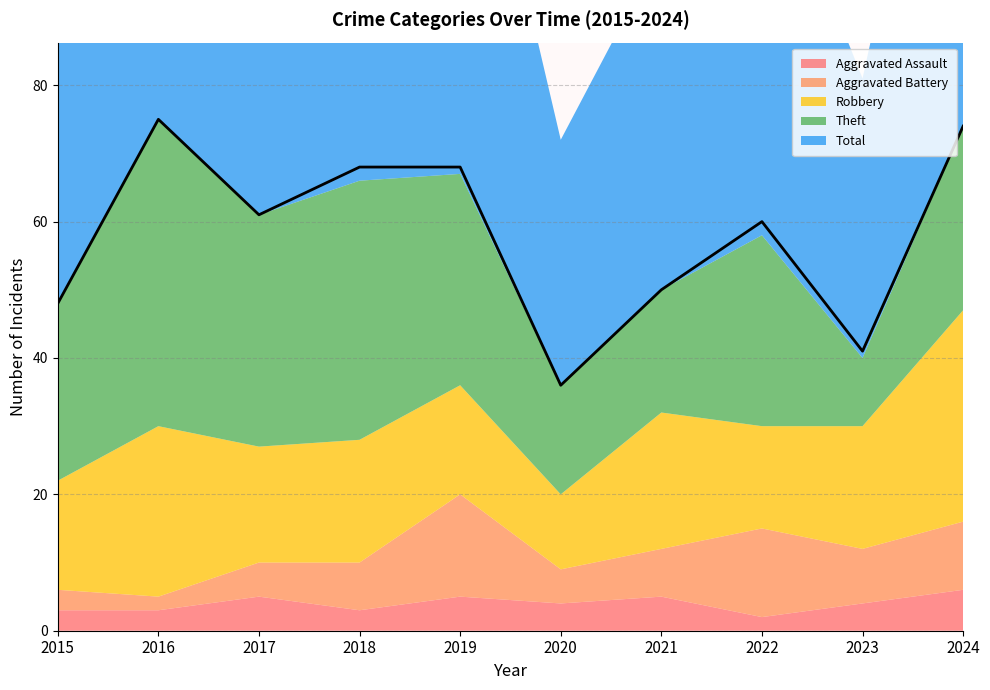

What value does the Total series have at 2019, to the nearest 5?

70